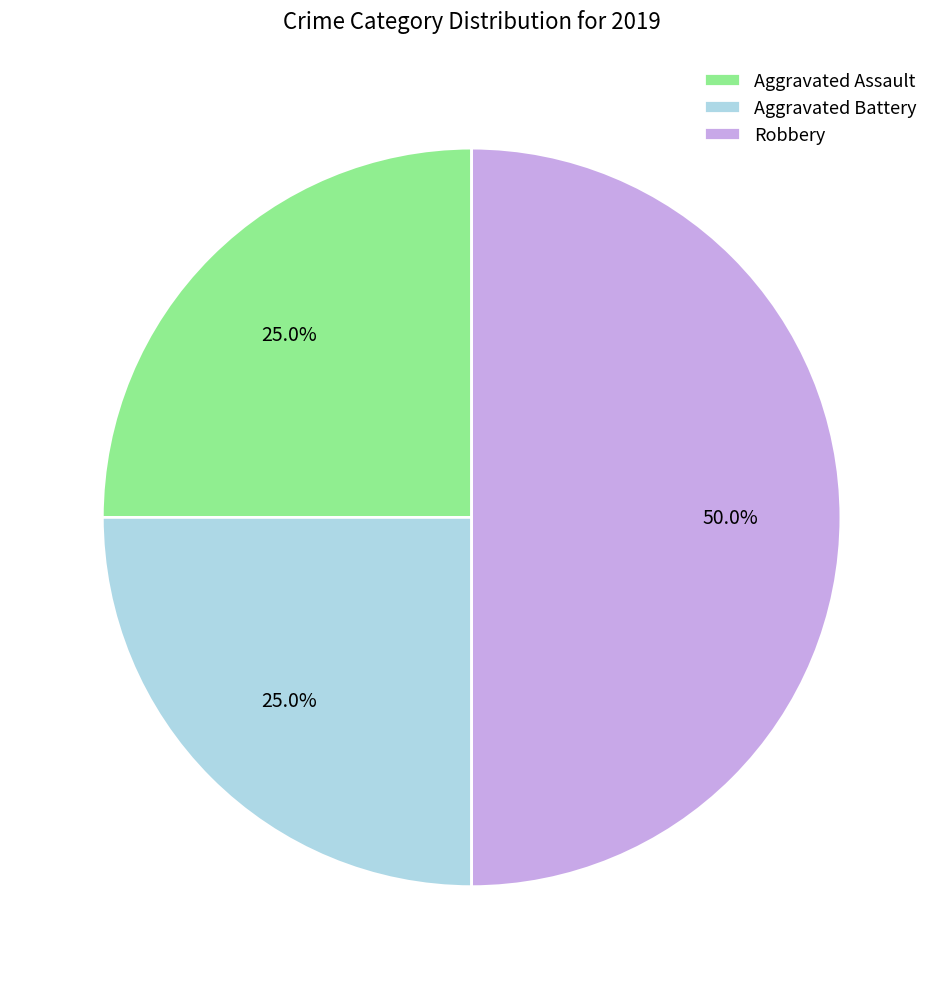

True or false: Robbery accounts for 50% of the total.

True